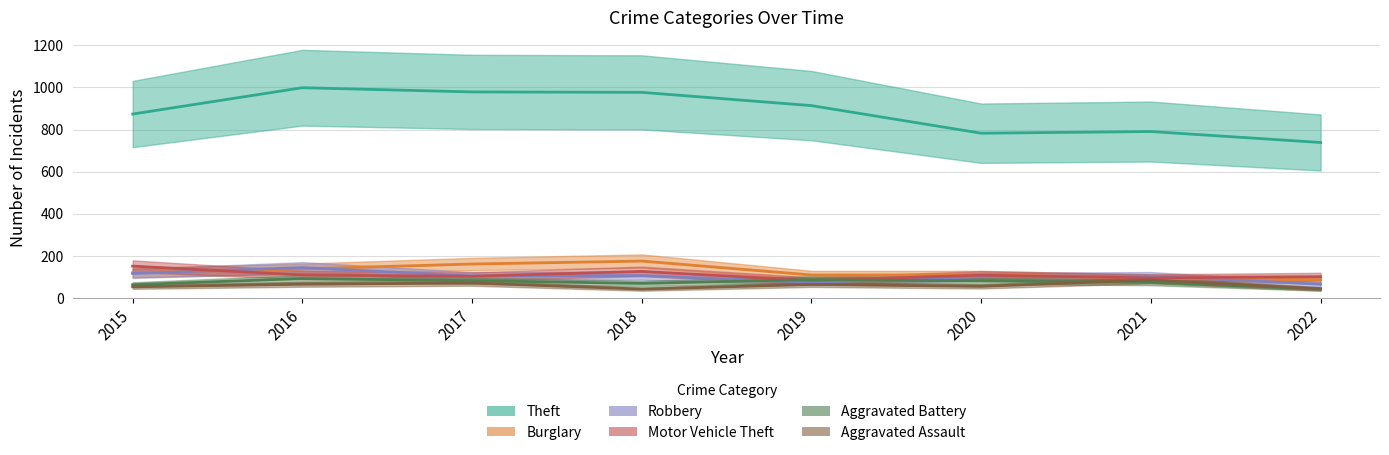

True or false: Theft and Robbery intersect in this chart.

False